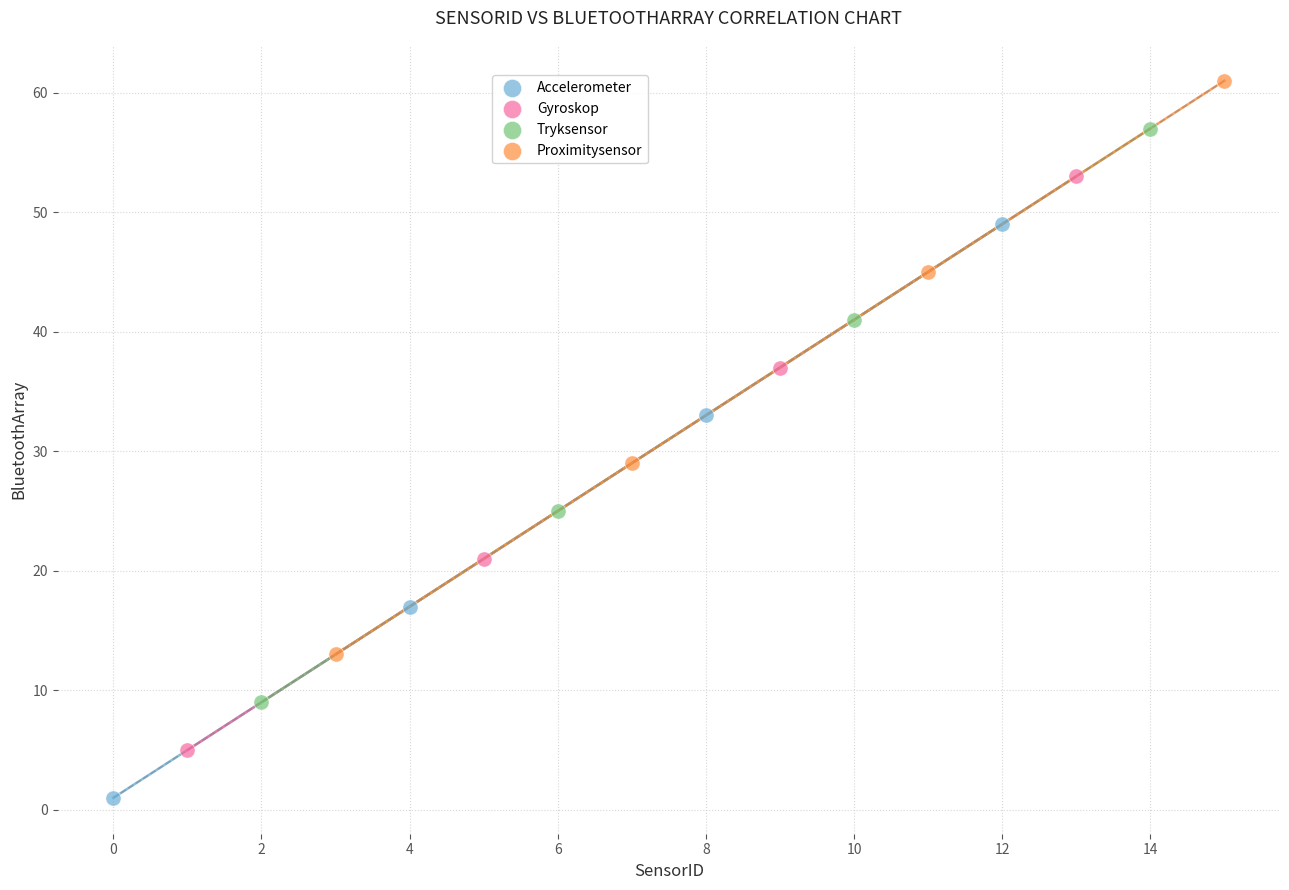

Which series reaches the minimum Y coordinate?

Accelerometer